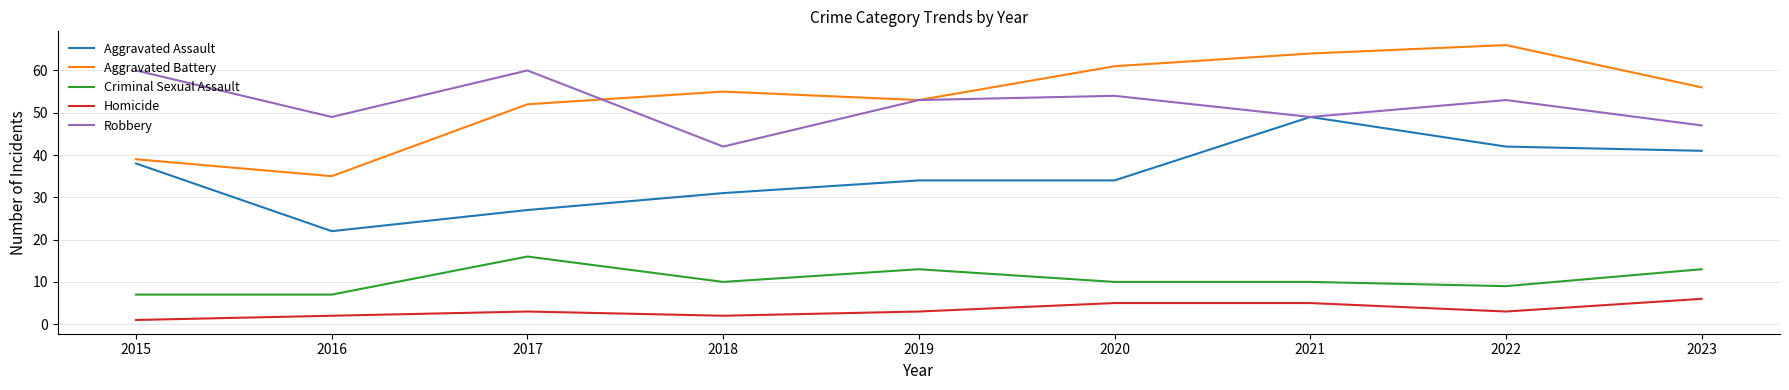

What is the spread (max minus min) of values at 2017?

57